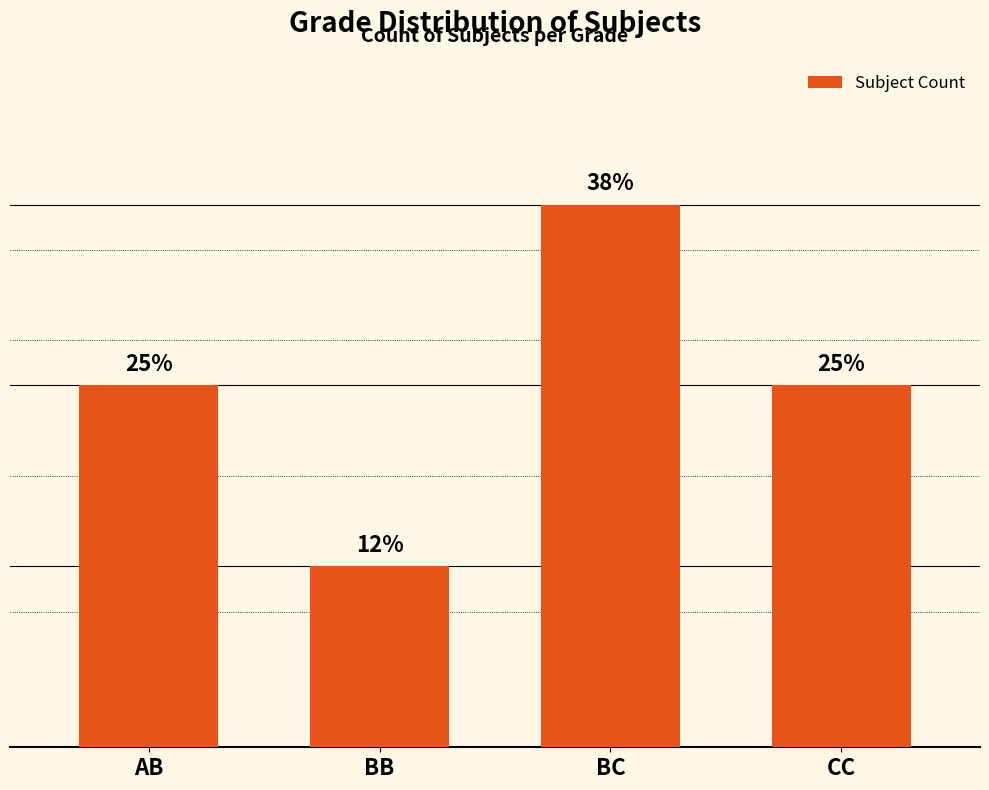

How many values are between 2 and 3?

3